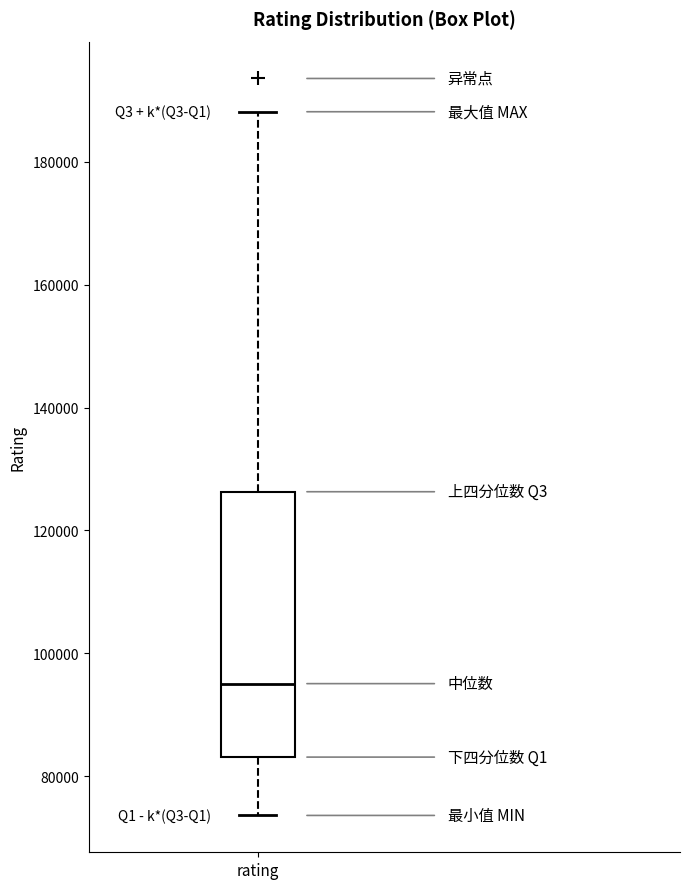

Where does the upper whisker of the box for rating end on the y-axis? The values are not printed on the chart, so give them approximately, as read against the axis.

188000